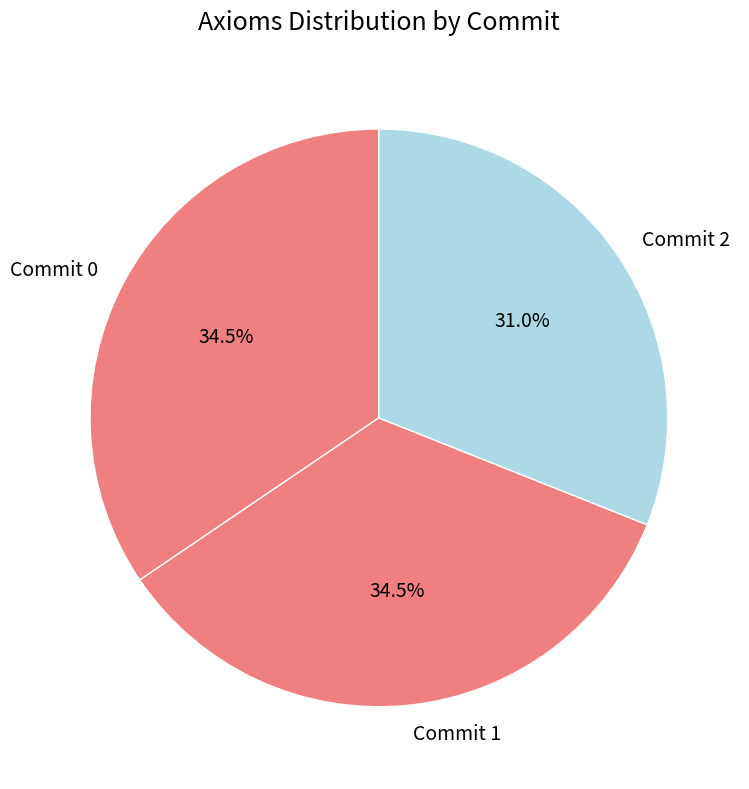

What percentage do Commit 2 and Commit 1 together represent?

65.5%